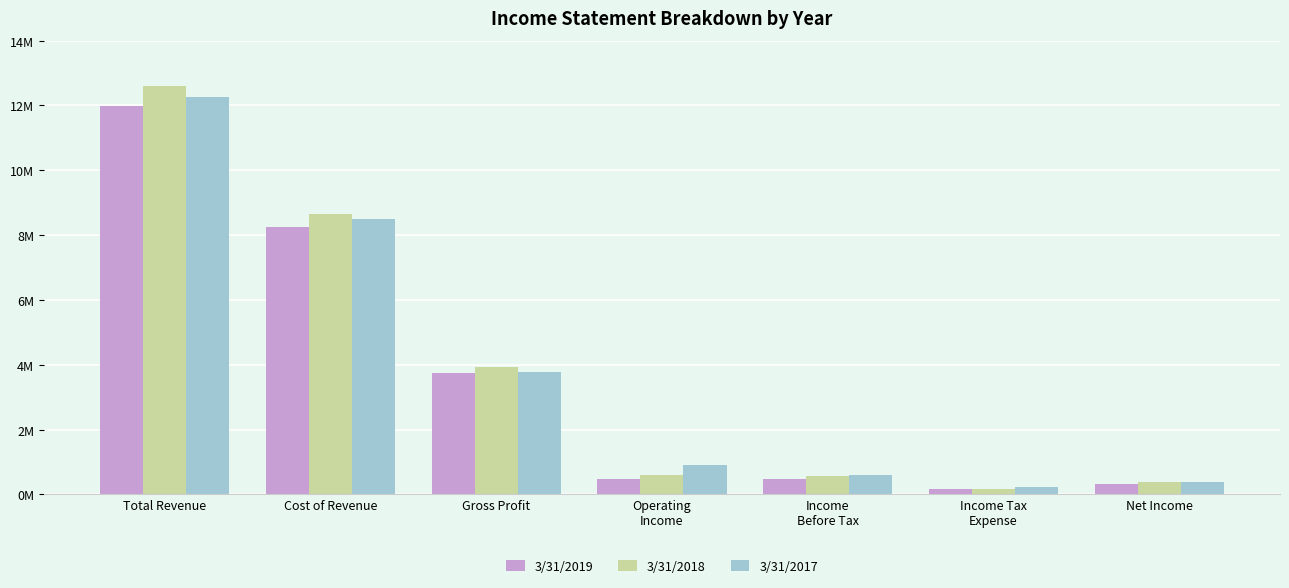

What is the sum of all 3/31/2019 values?

25394959